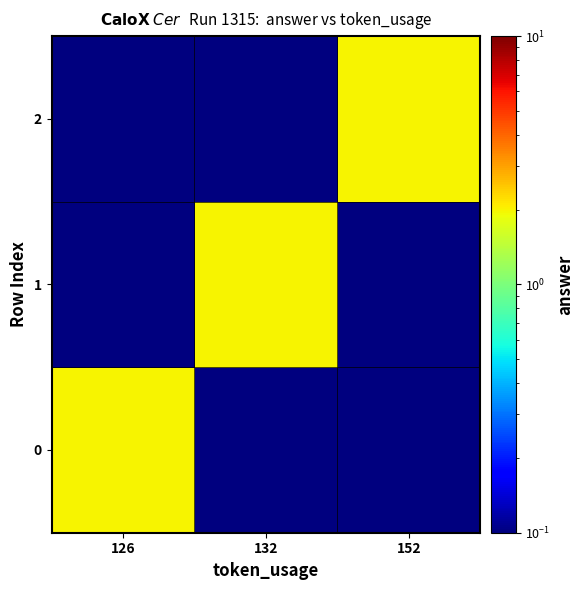

Reading right to left, extract all data points from this chart.

0: 152=0.0	132=0.0	126=2.0
1: 152=0.0	132=2.0	126=0.0
2: 152=2.0	132=0.0	126=0.0